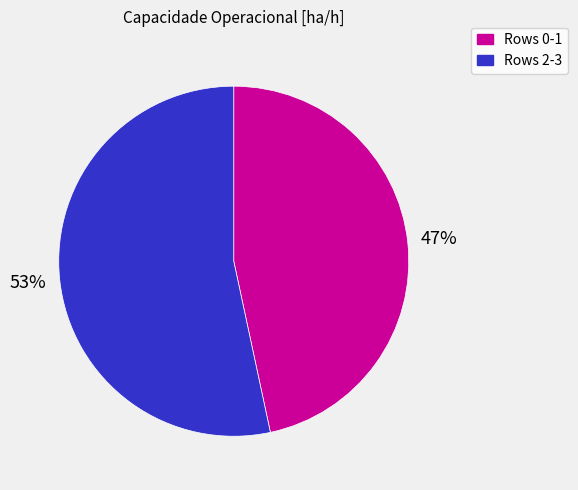

Does Rows 0-1 represent more than half of the total?

No